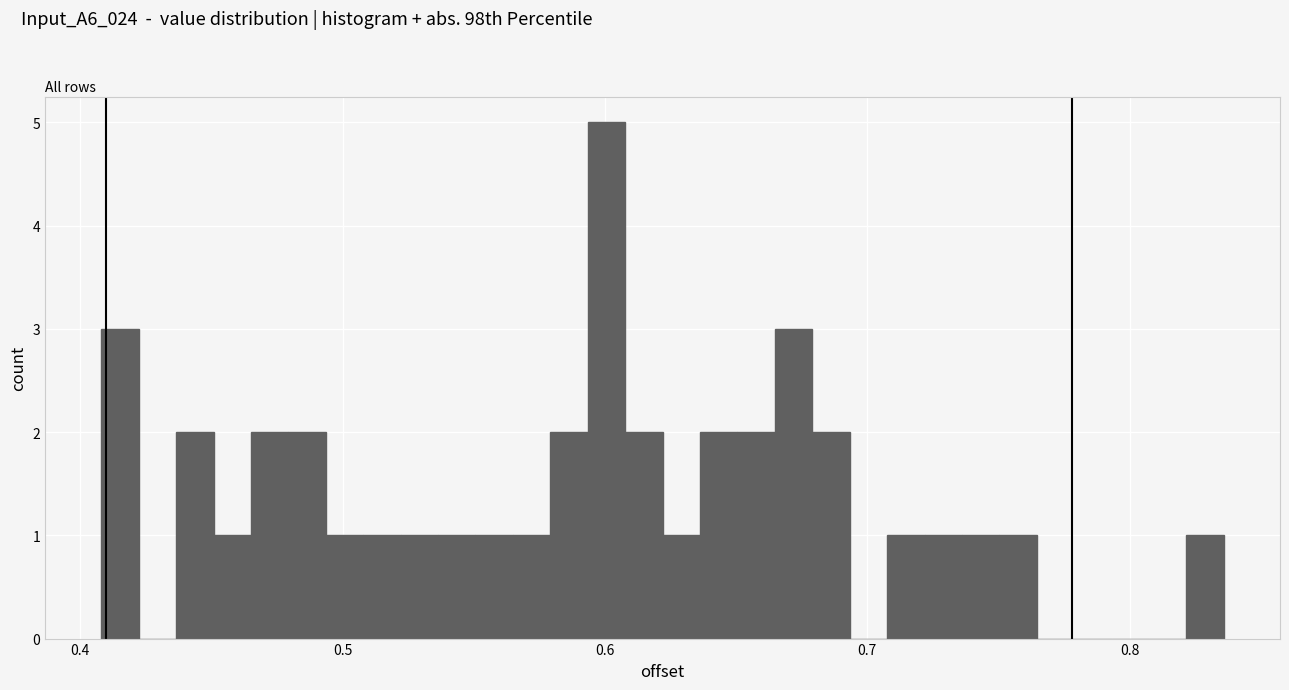

Around what value on the x-axis is the tallest bar? Give the approximate position of its centre, as read against the axis.

0.60